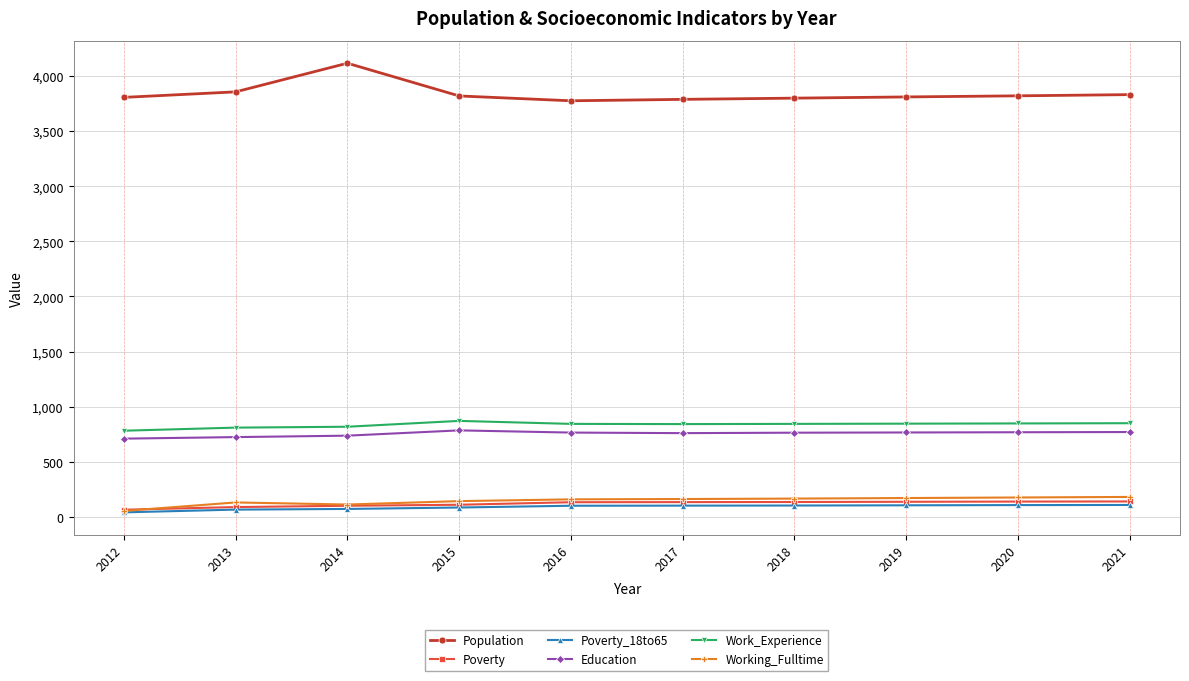

Is it true that Work_Experience equals 818 at 2014?

True